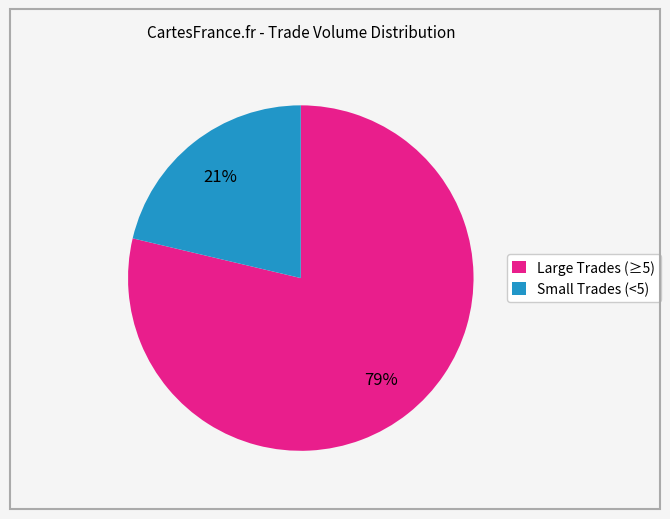

What percentage is the Large Trades (≥5) slice, to the nearest percent?

79%